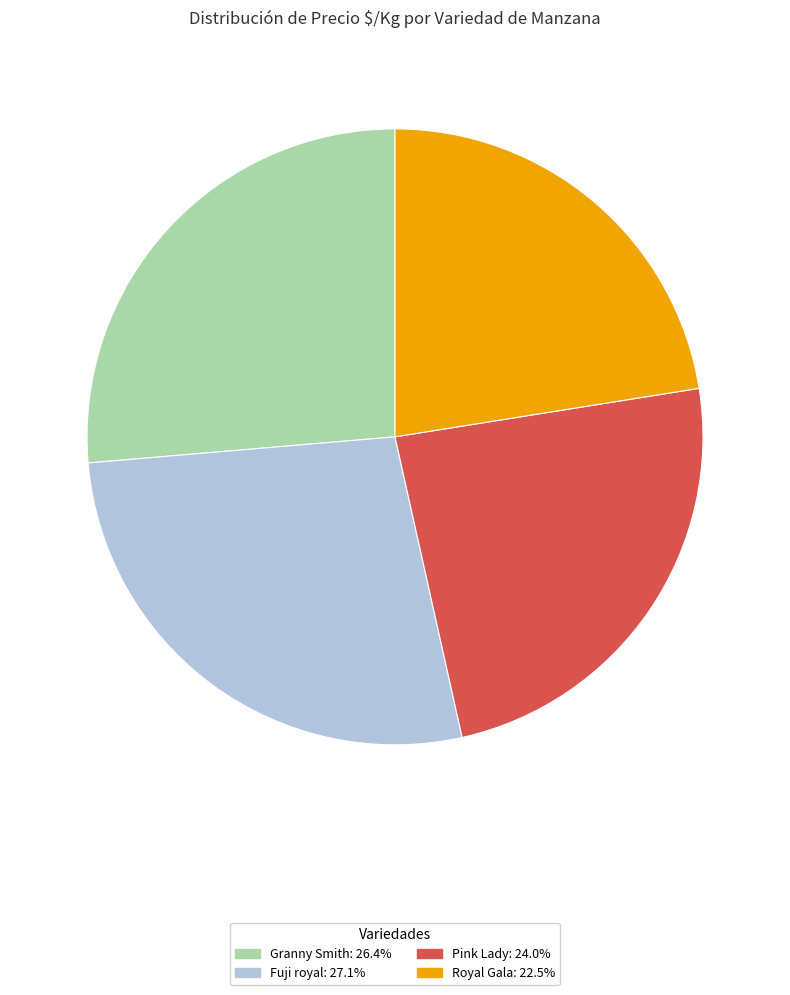

The Royal Gala slice represents 22% of the pie. True or false?

True